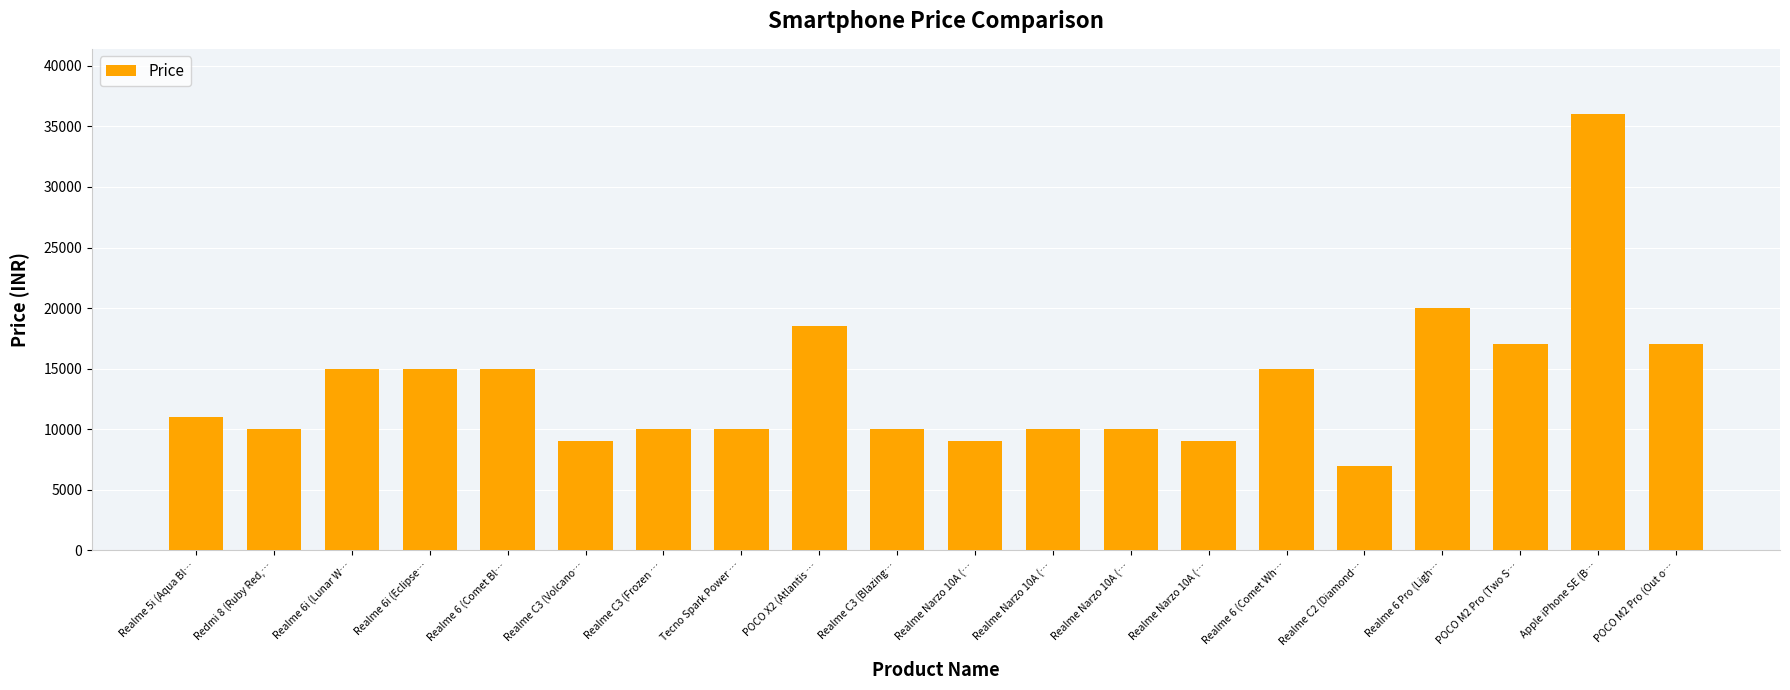

What is the sum of all values?

273480